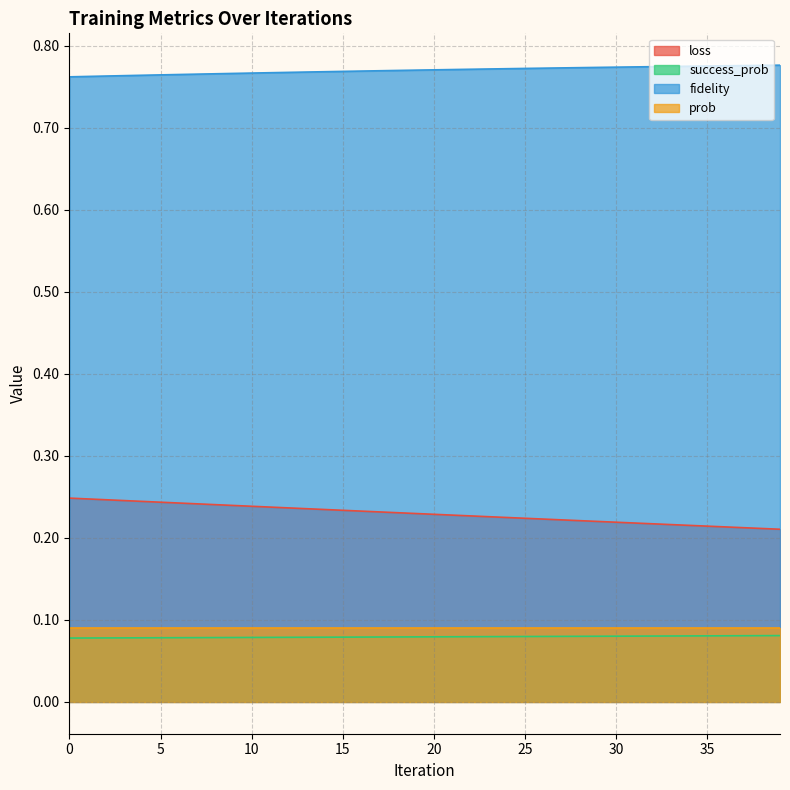

Is the value of fidelity at 2 greater than the value of loss at 27?

Yes